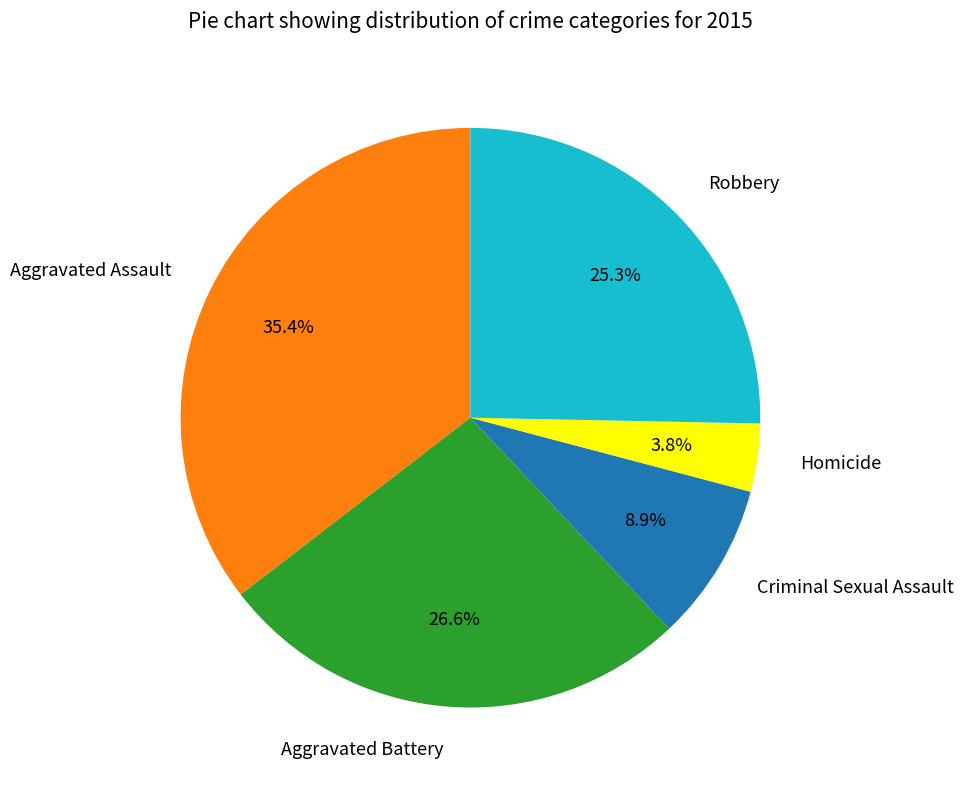

True or false: Aggravated Battery accounts for 27% of the total.

True